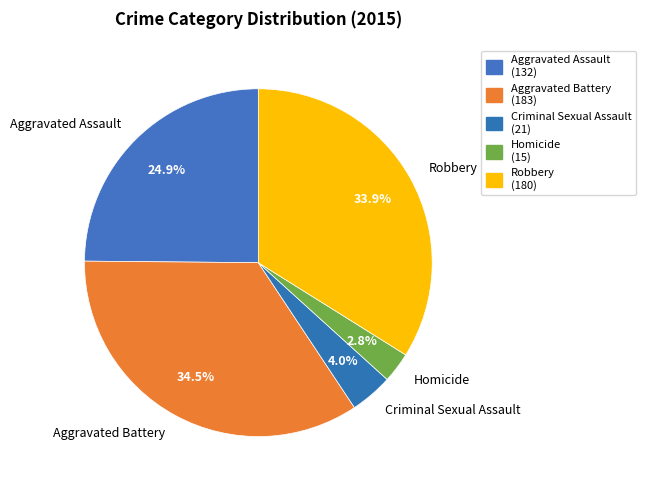

What percentage is the Robbery slice, to the nearest percent?

34%